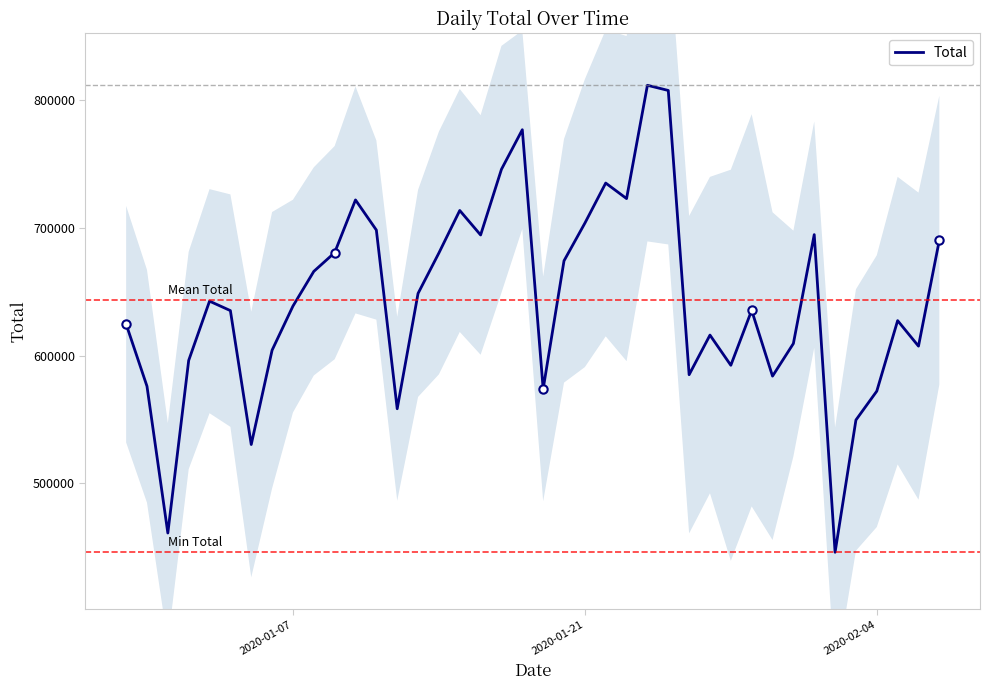

What is the lowest value of the Total series?

446120